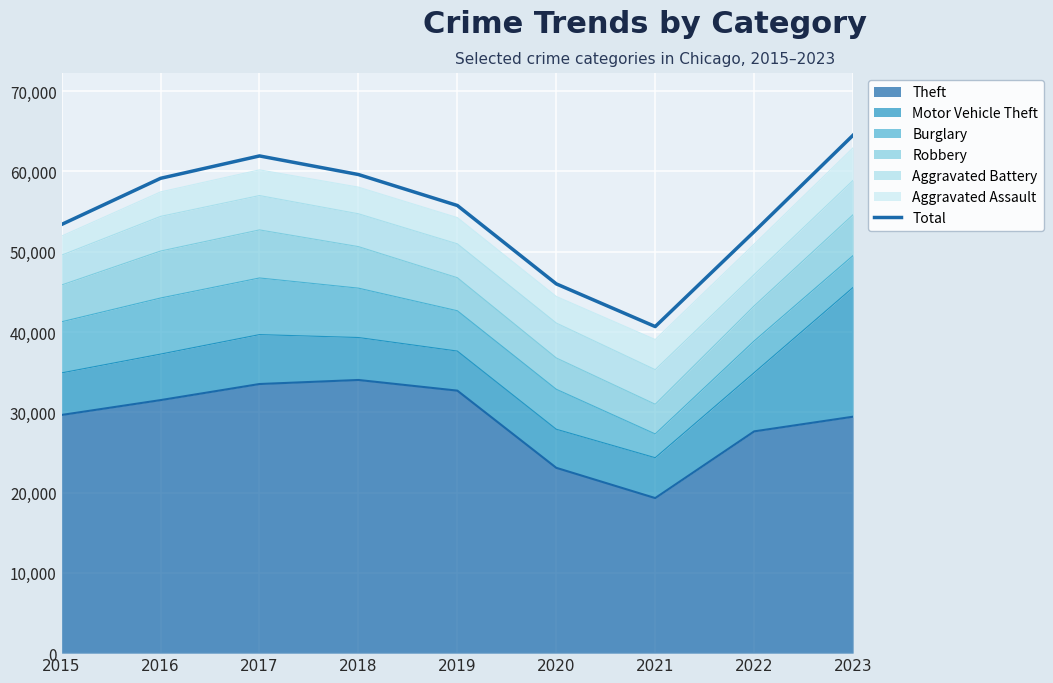

How many data points does each series have?

9